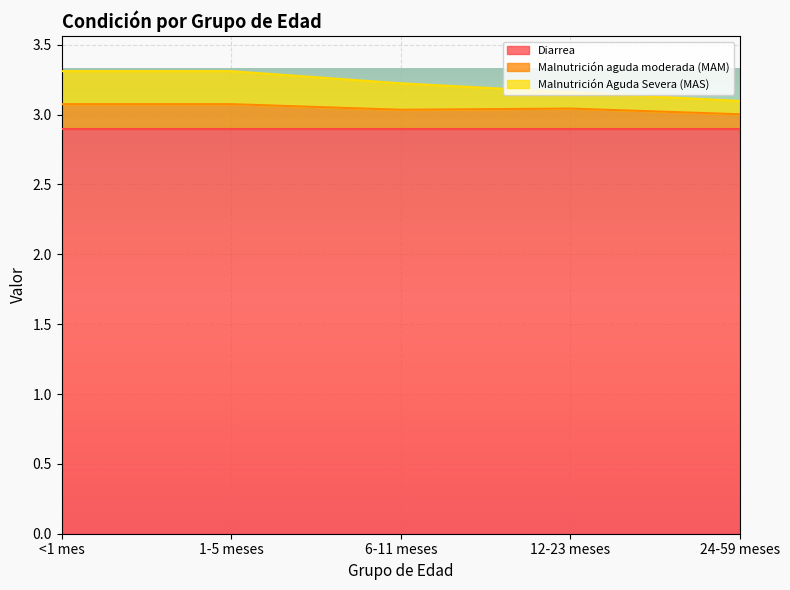

What is the total value across all series at 6-11 meses?

3.2